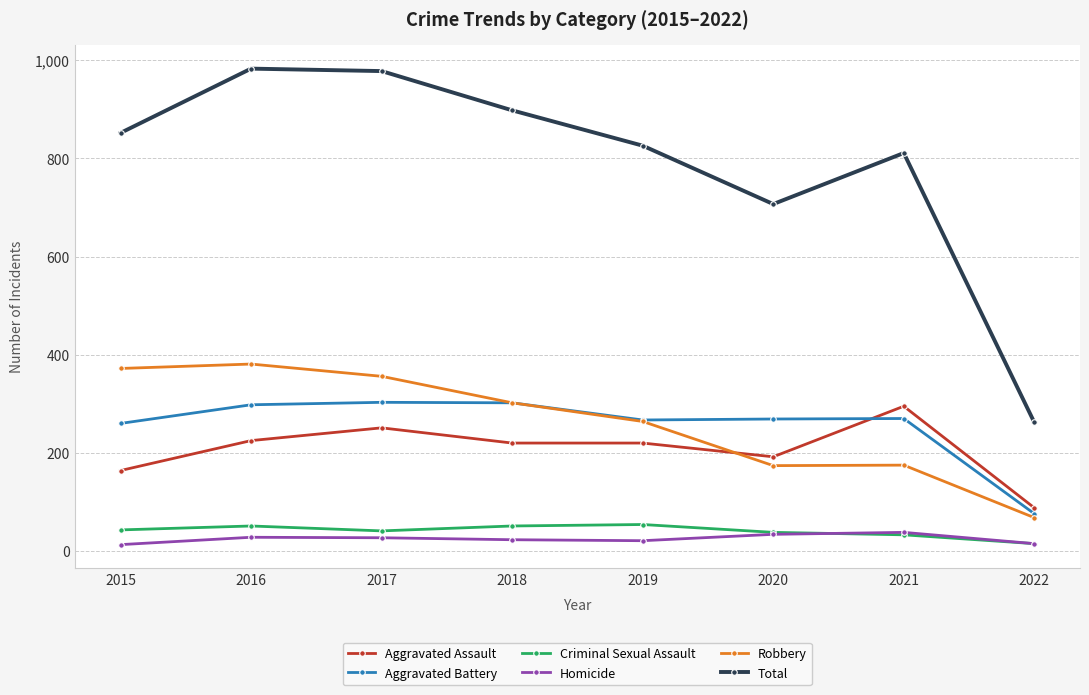

What is the value of the Robbery point at the 2nd from the left?

381